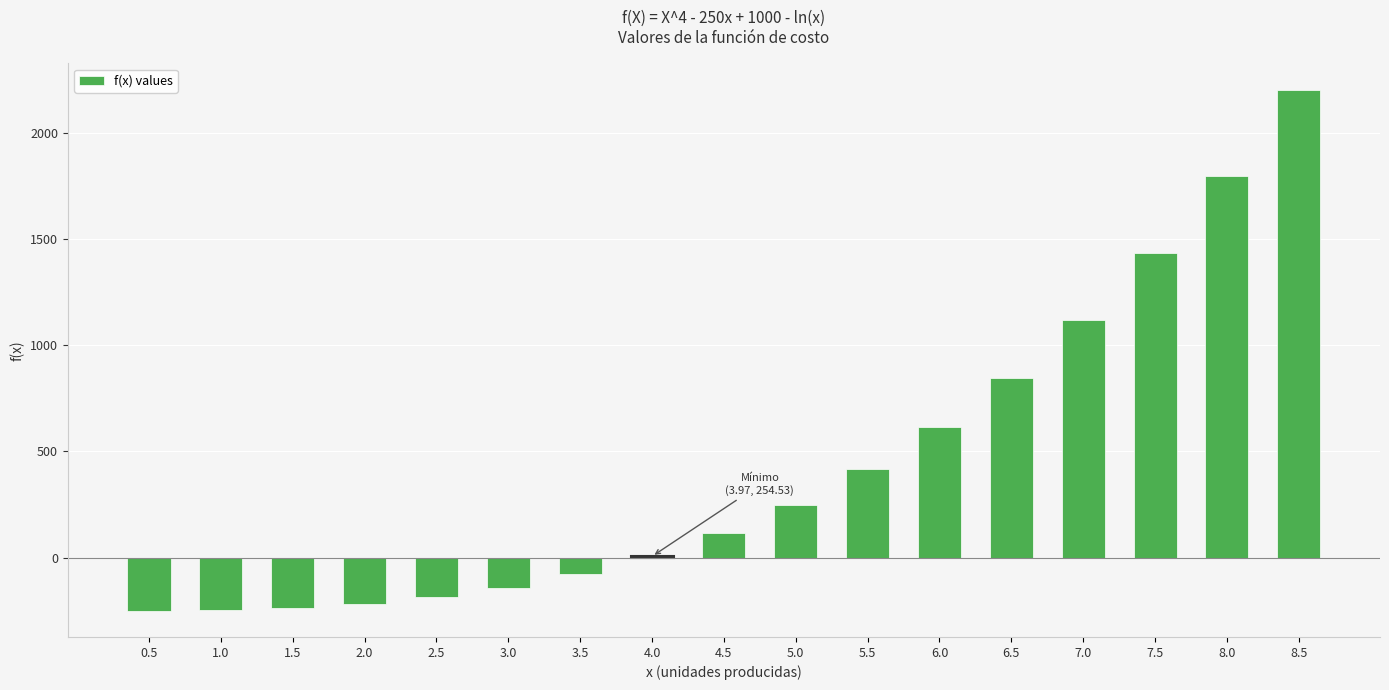

Is it true that the value at 2.5 is -187.9?

True